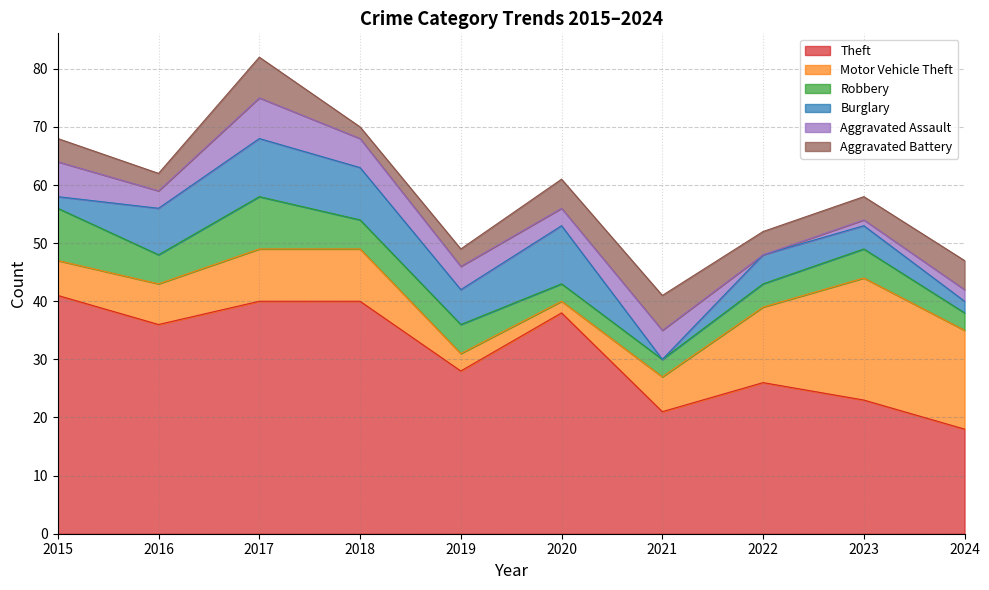

How many data points does each series have?

10